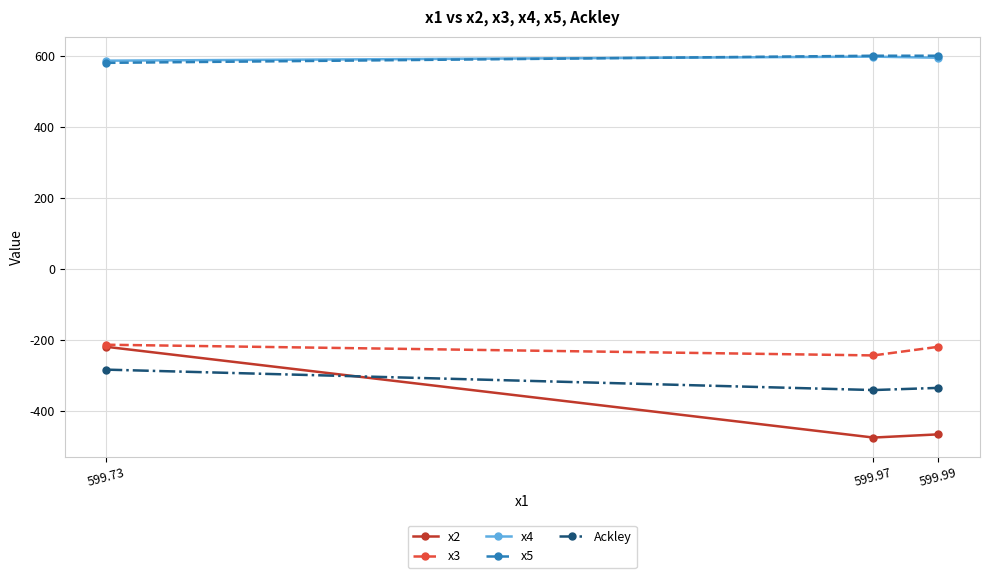

Is the value of x2 at 599.73 greater than the value of x5 at 599.97?

No